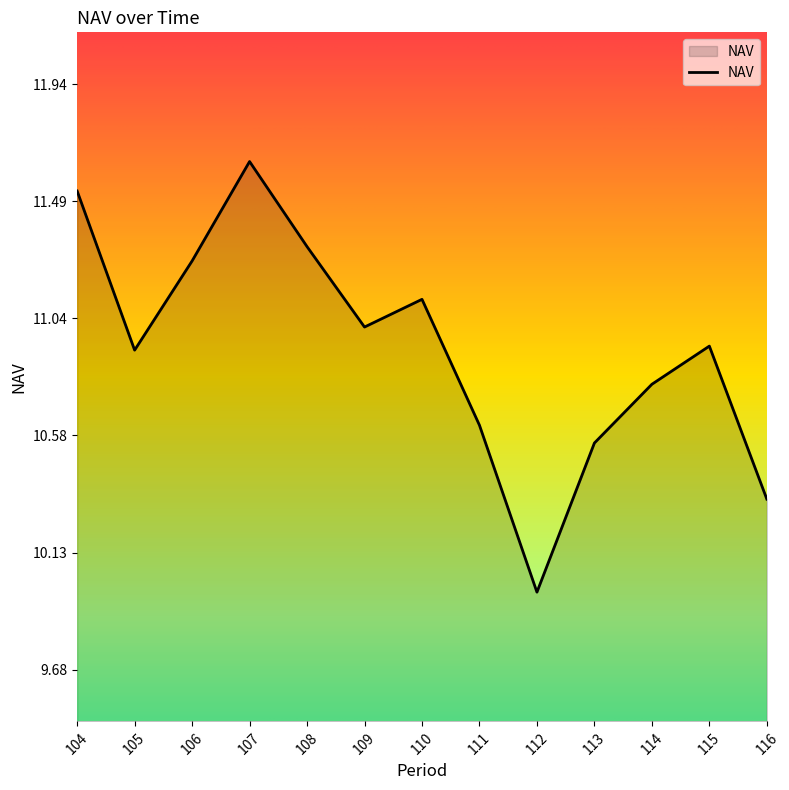

Which category has the lowest value across all series?

112